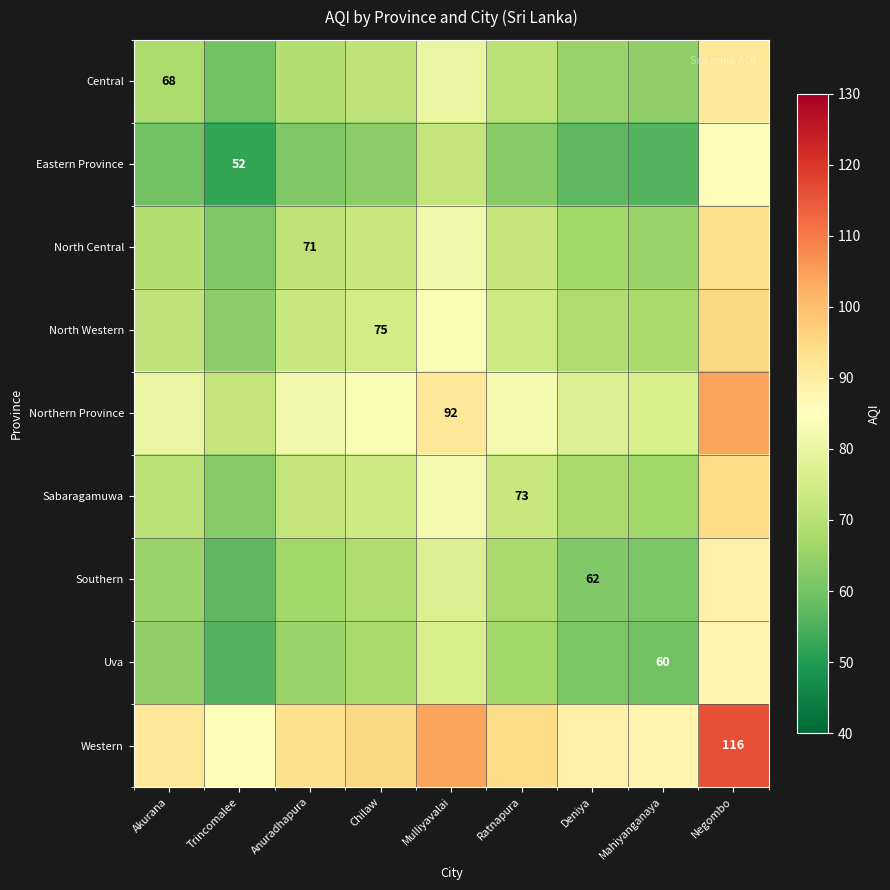

True or false: North Central has a value of 20.8 at Anuradhapura.

False